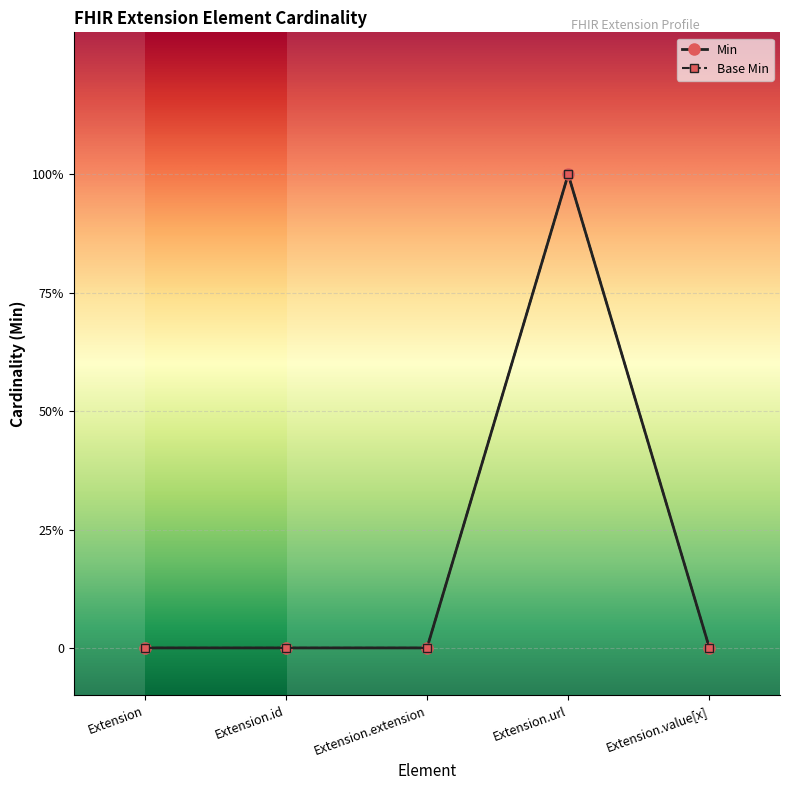

True or false: Min and Base Min intersect in this chart.

False